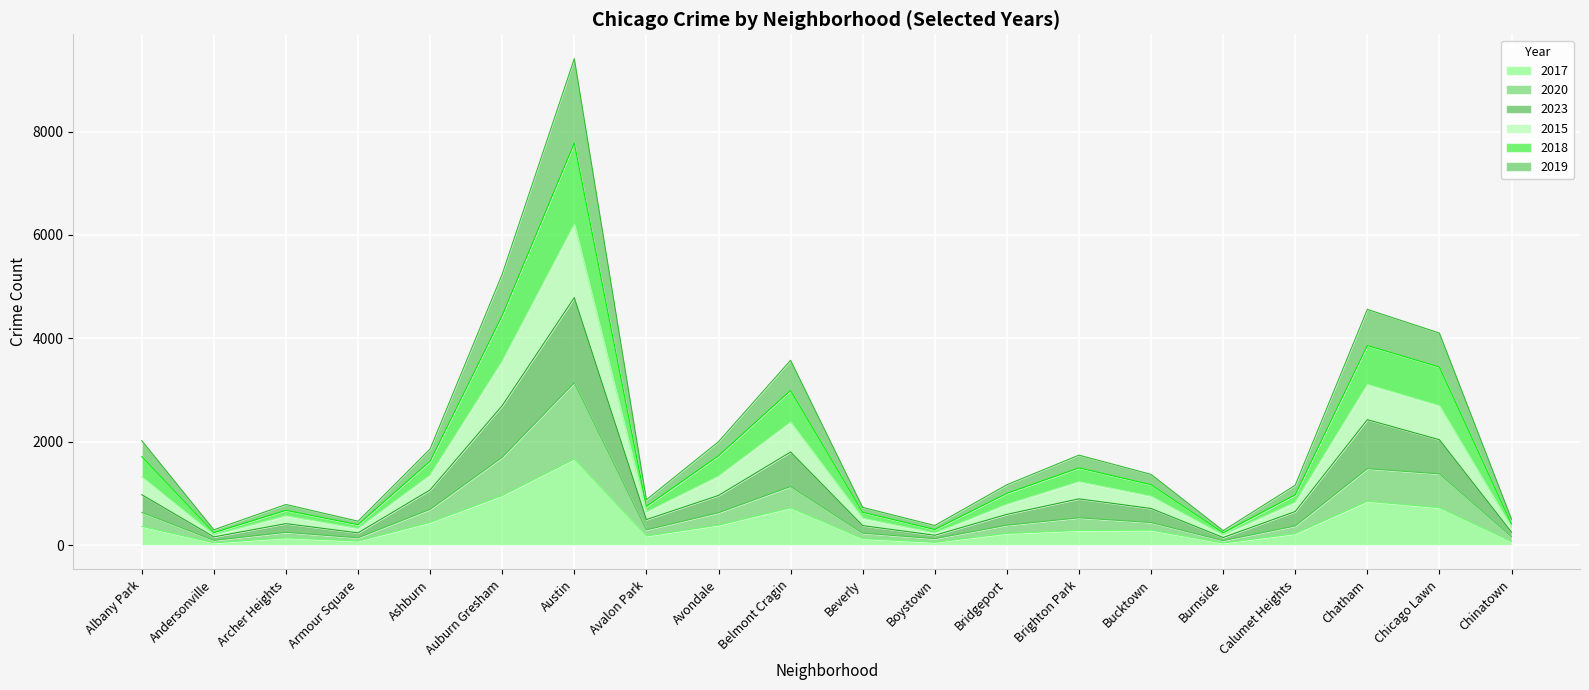

What is the maximum value for 2017?

1663